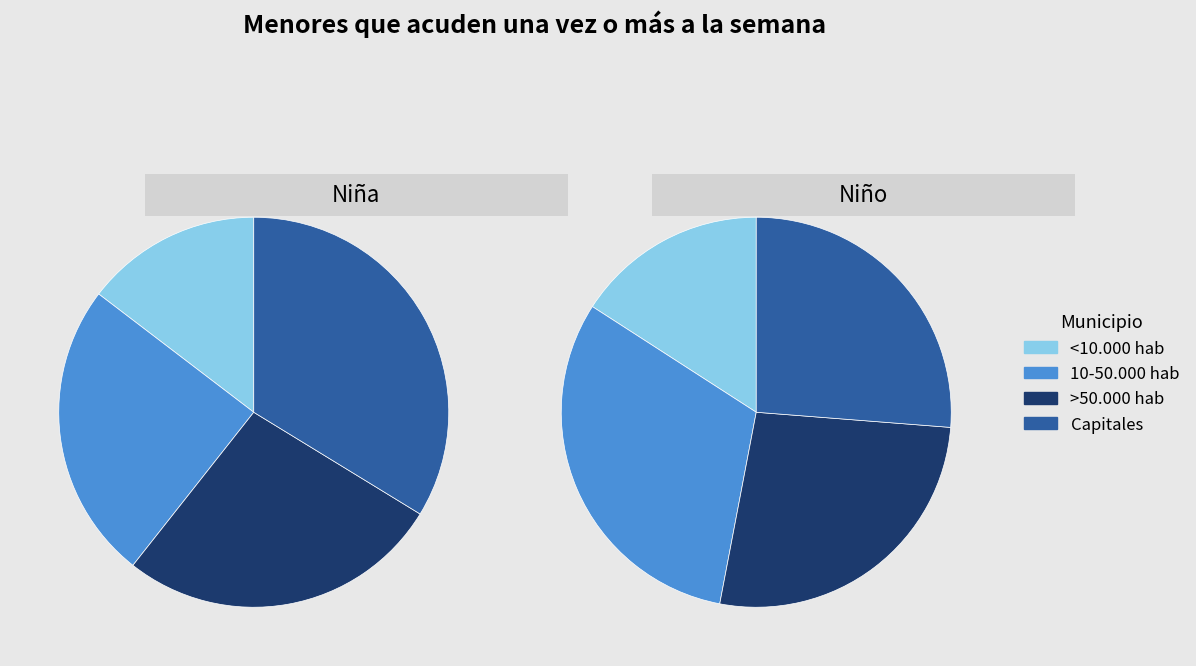

The Capitales slice represents 14% of the pie. True or false?

False